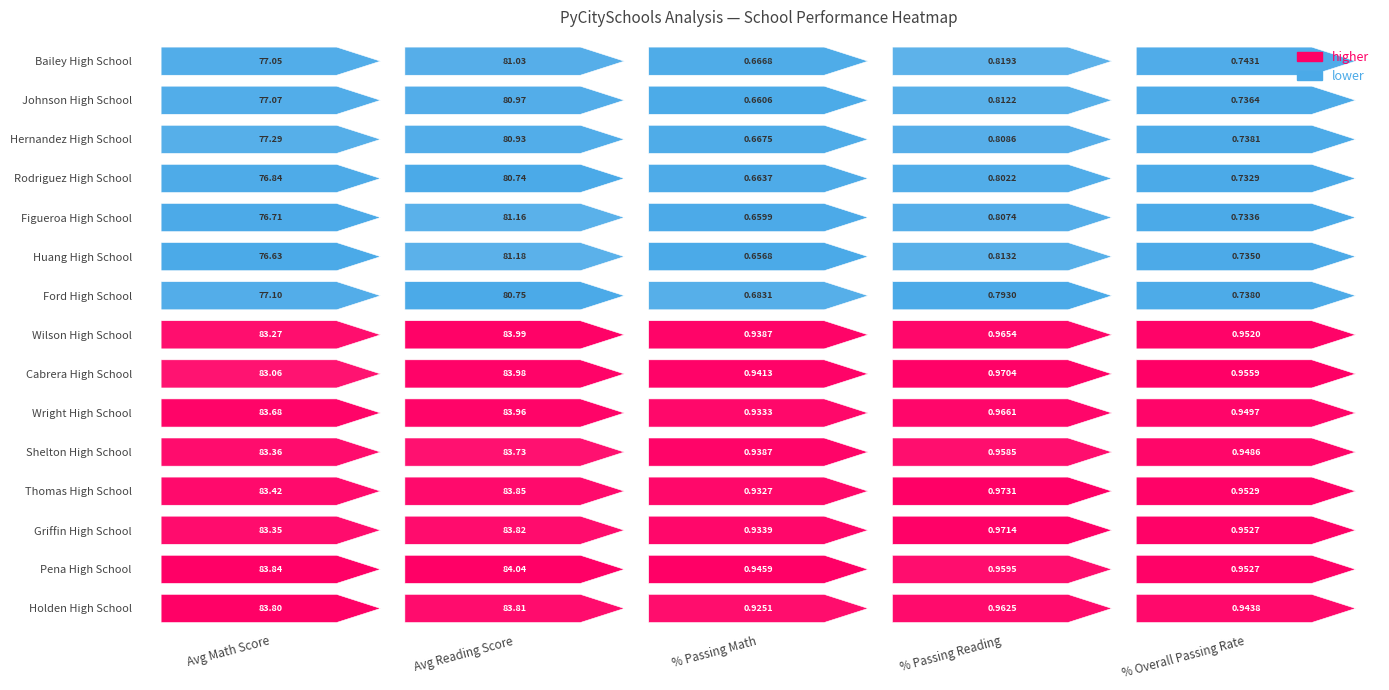

At how many categories does at least one series exceed 76?

2